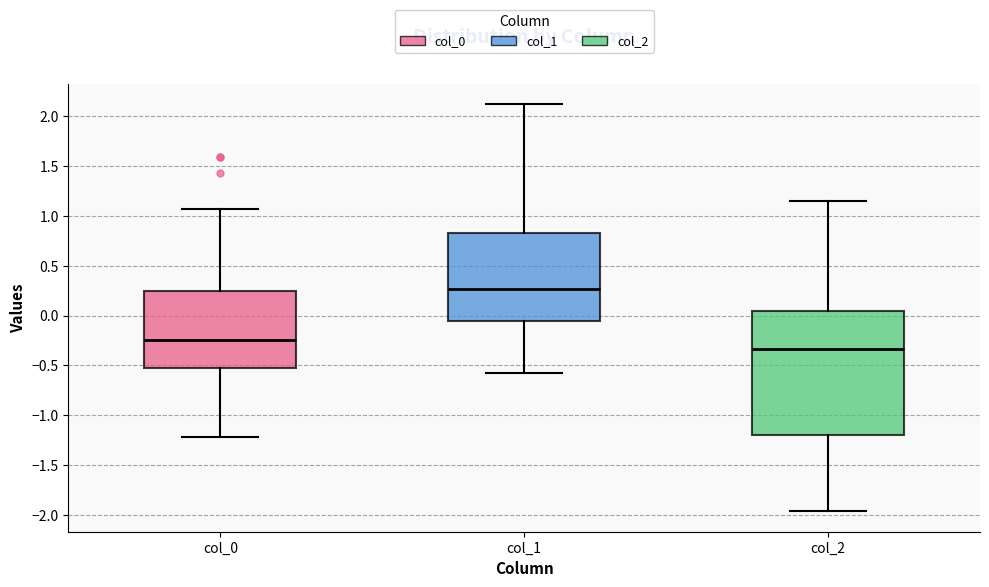

Which box is the tallest, from its lower edge to its upper edge?

col_2